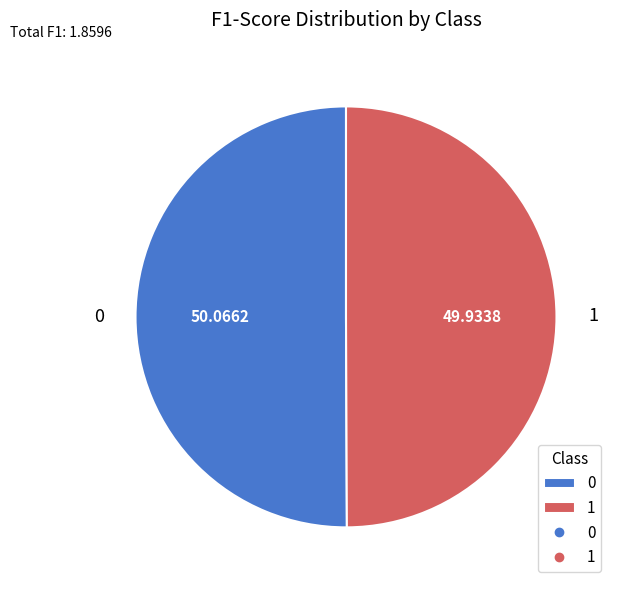

How many slices are in this pie chart?

2